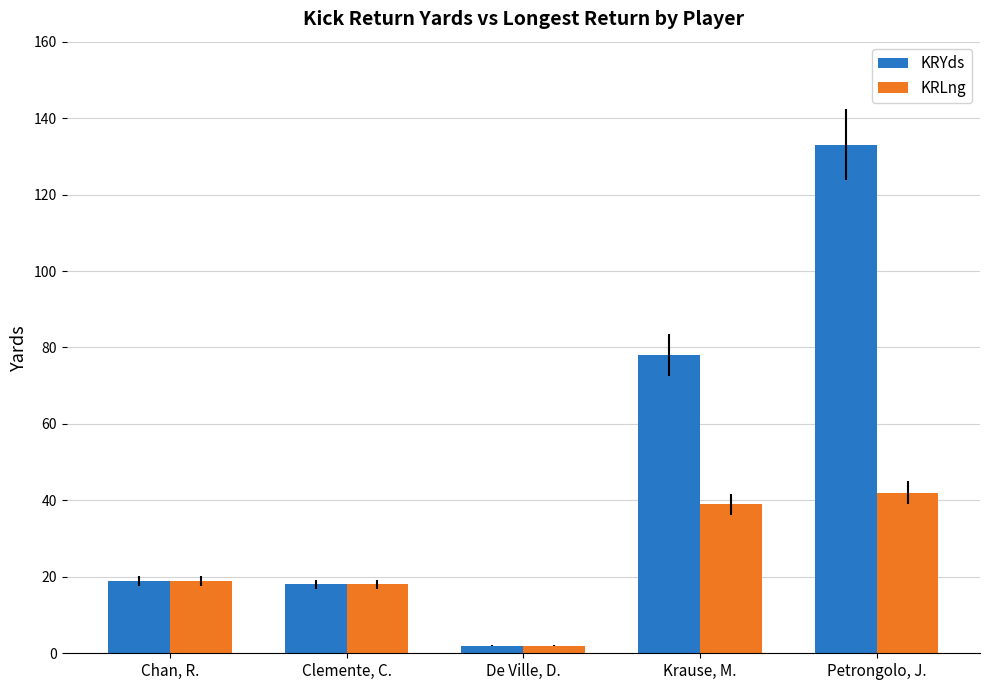

The value of KRYds at Krause, M. is 50. True or false?

False